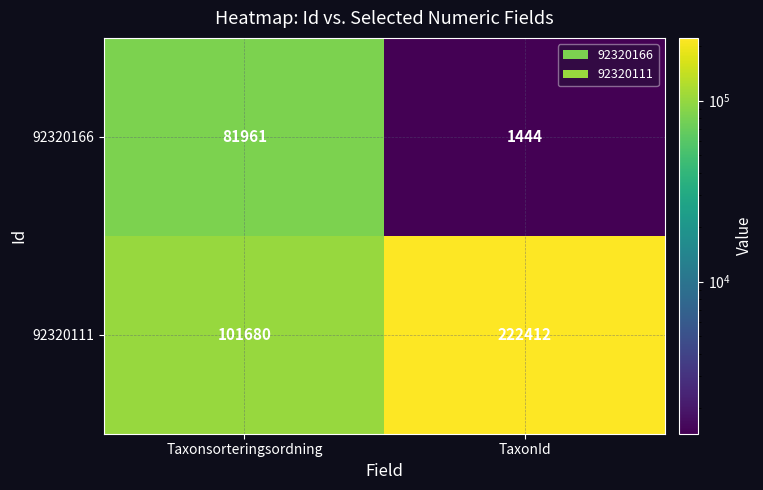

What value does the 92320111 series have at Taxonsorteringsordning, to the nearest 10?

101680